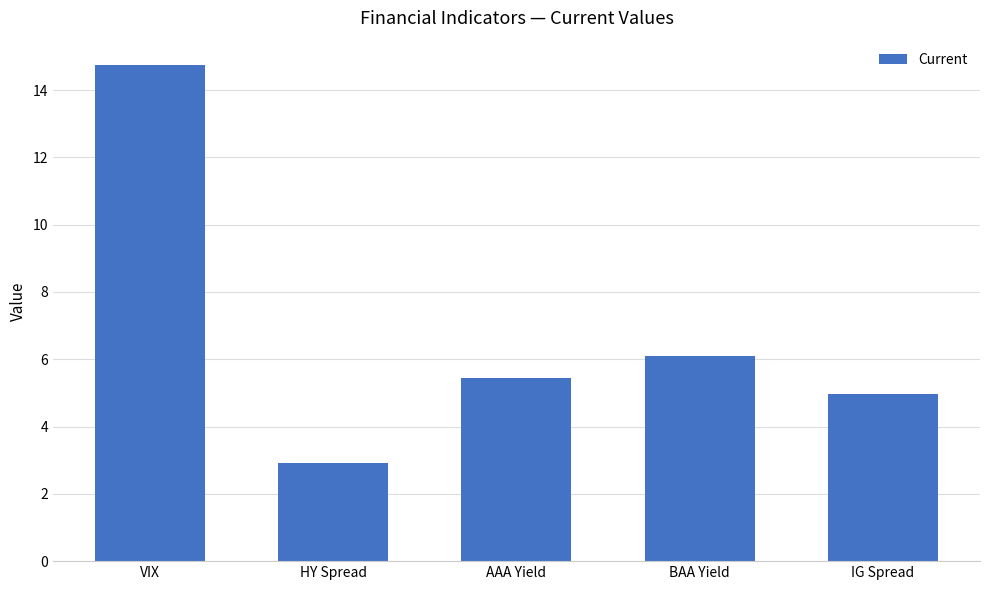

What is the difference between the maximum and minimum values?

11.8